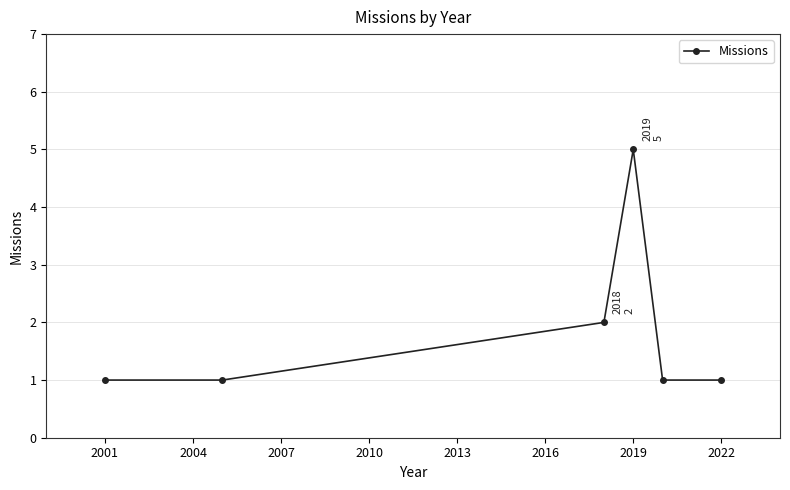

What is the greatest value displayed?

5